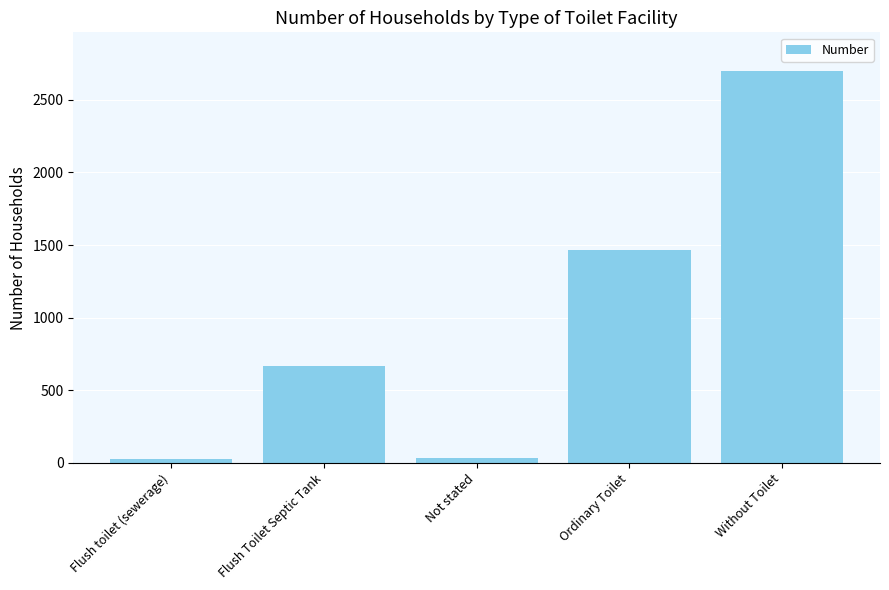

What is the label of the 4th bar from the left?

Ordinary Toilet